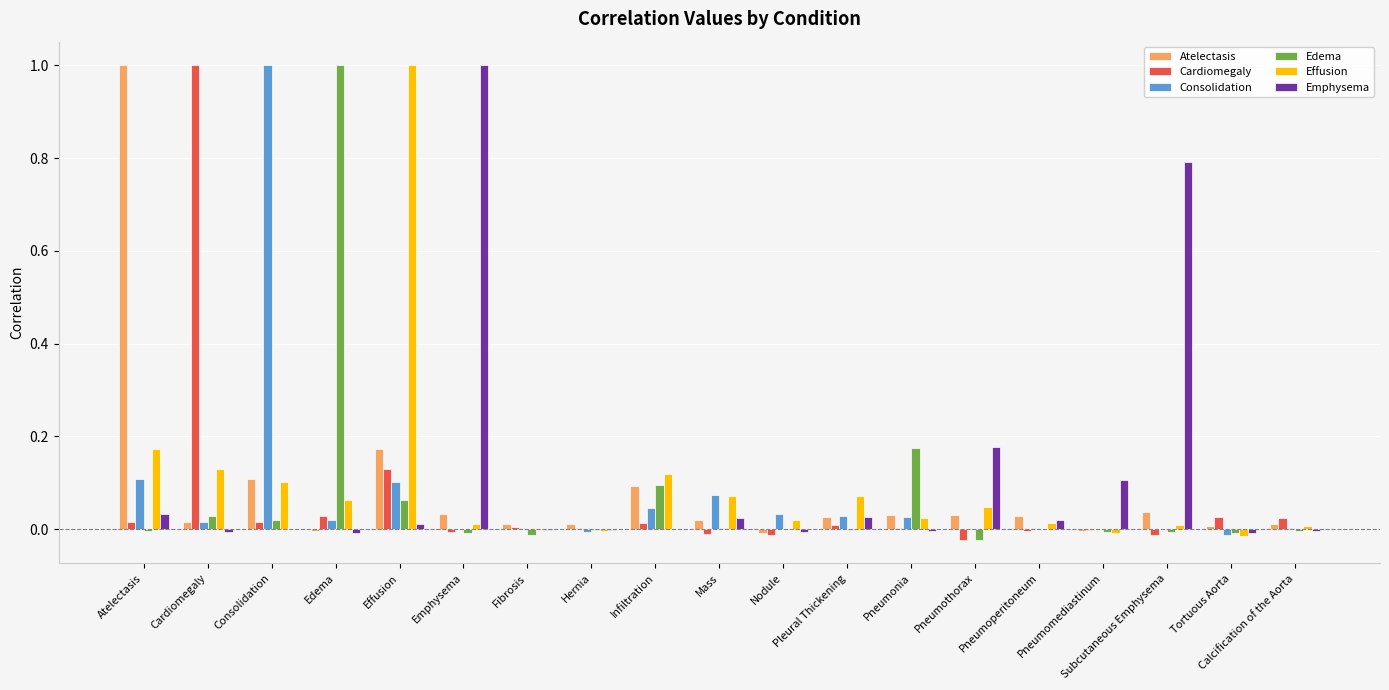

True or false: Cardiomegaly has a value of 0.0 at Fibrosis.

True